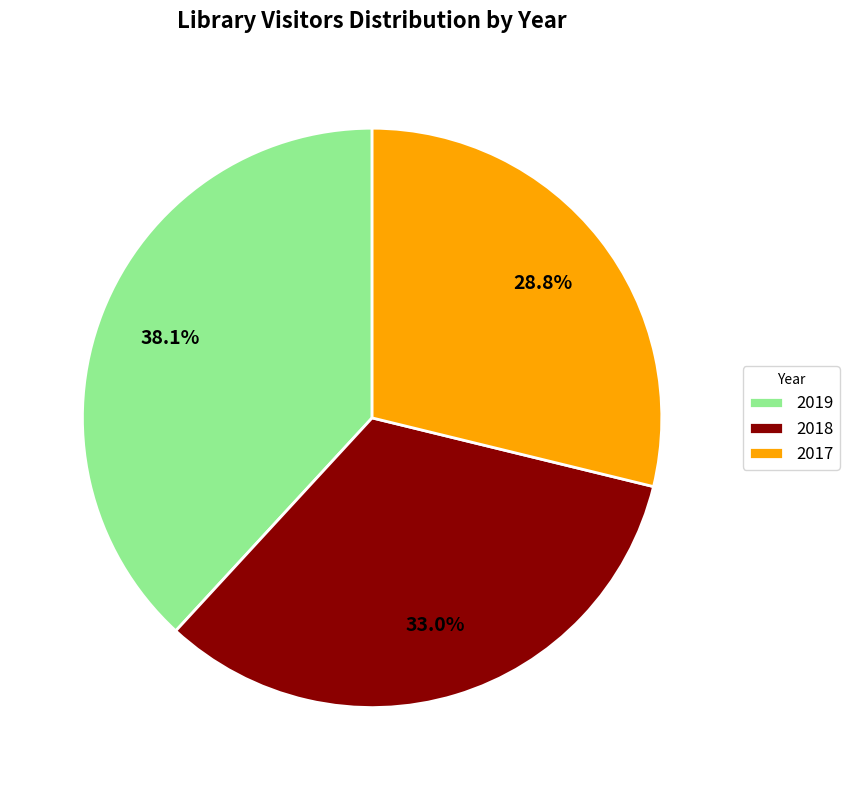

Is there a majority slice in this chart?

No